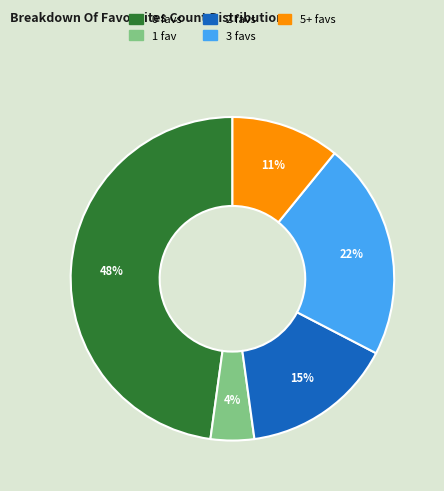

Is 5+ the majority of the pie?

No